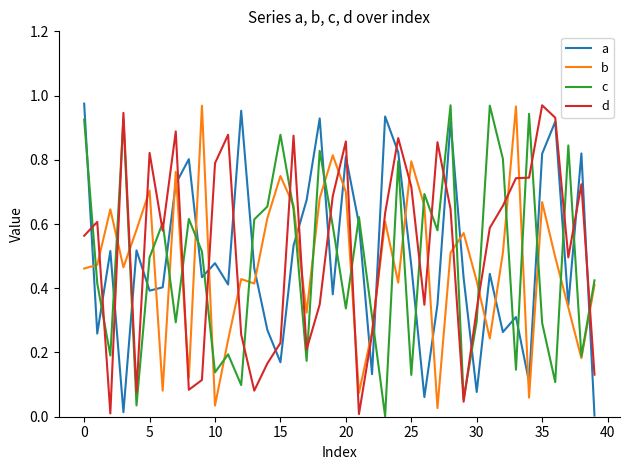

At which category is the sum across all series the highest?

28